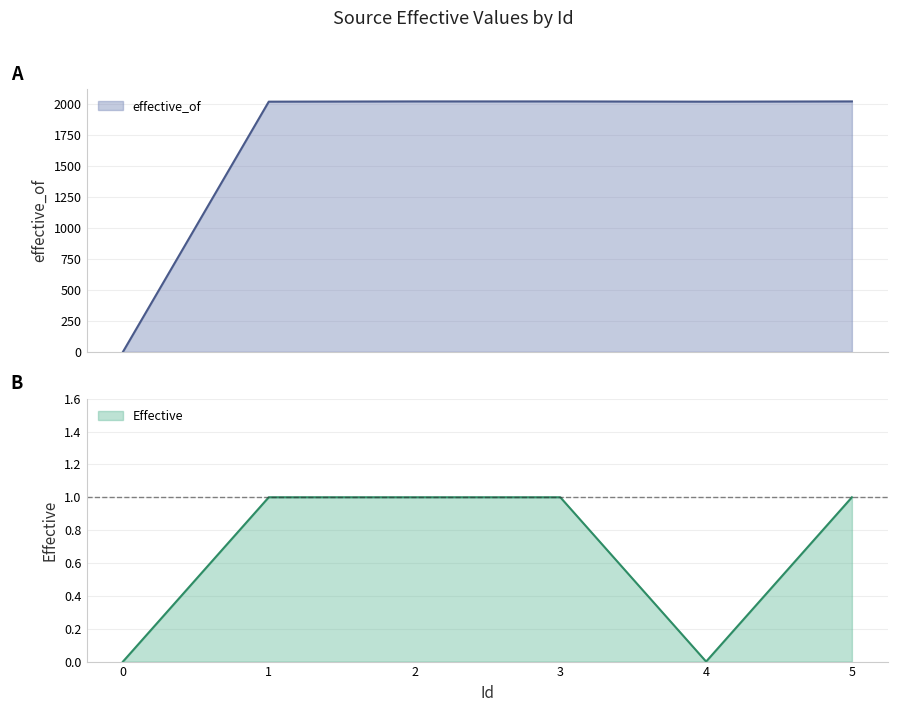

What is the average value of the Effective series?

1